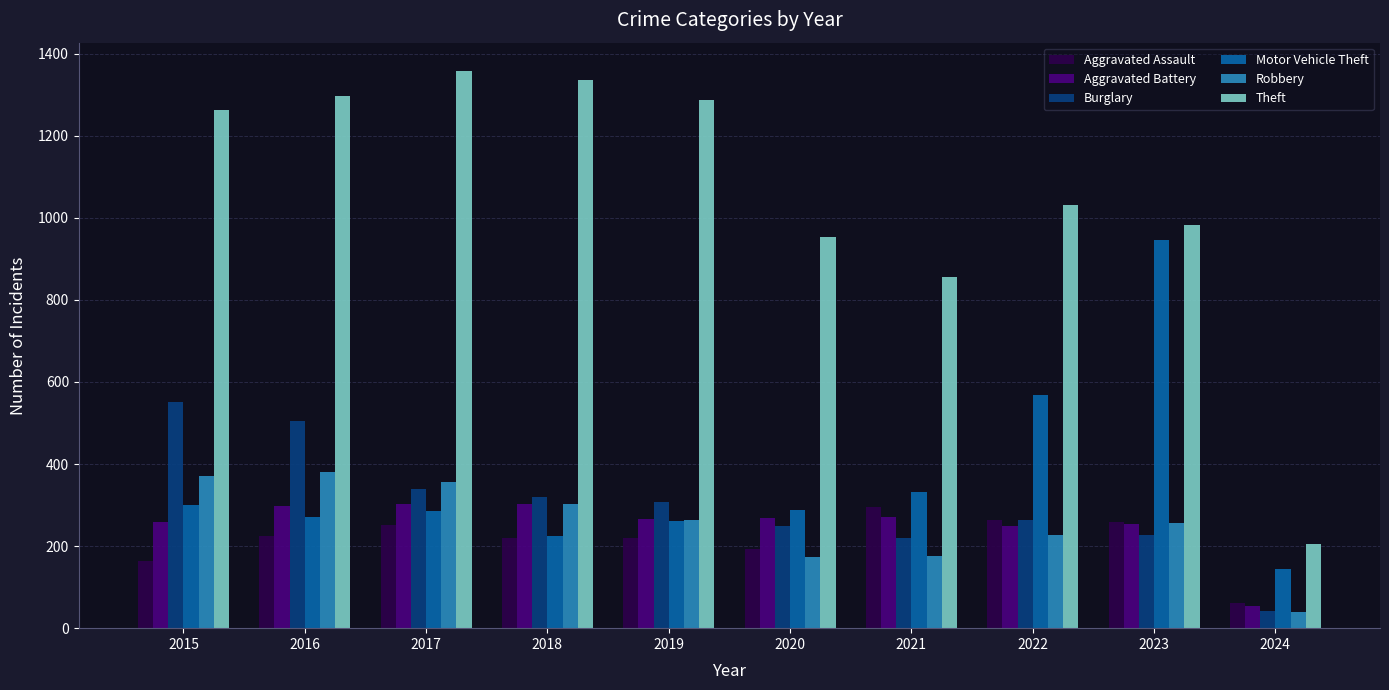

What is the difference between the highest and lowest values at 2017?

1108